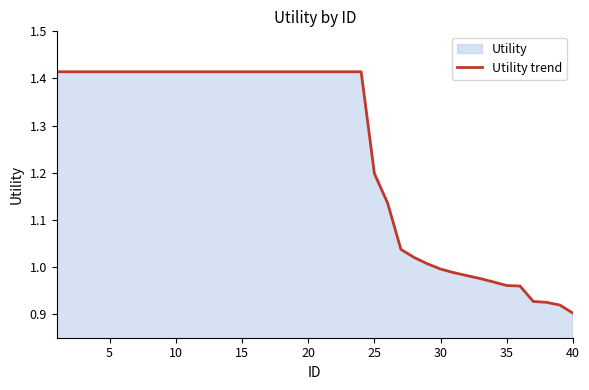

Is it true that the value at 25 is 1.2?

True